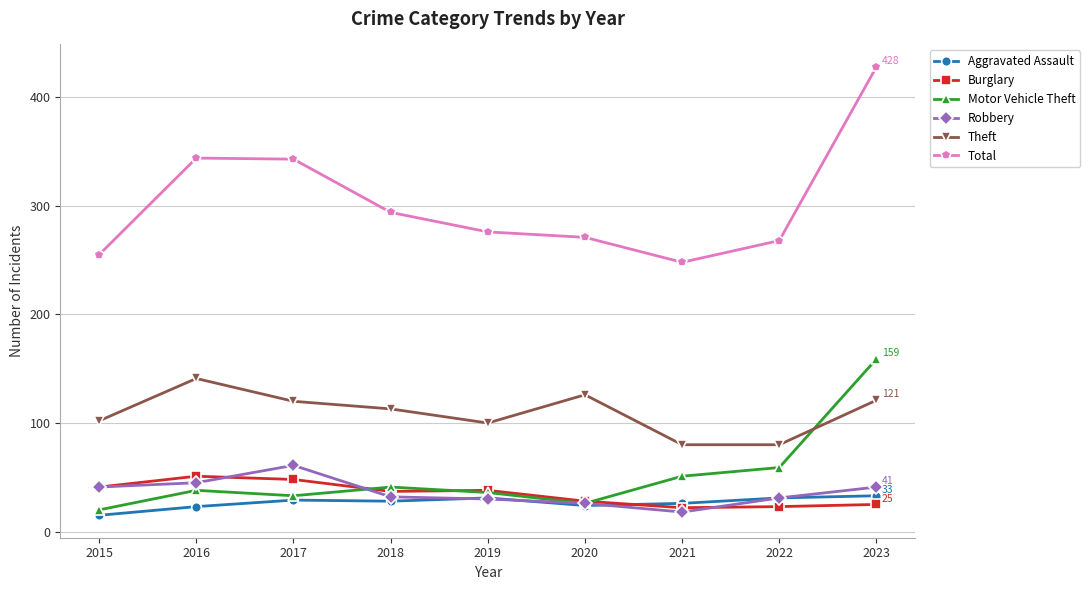

True or false: Total has a value of 344 at 2016.

True